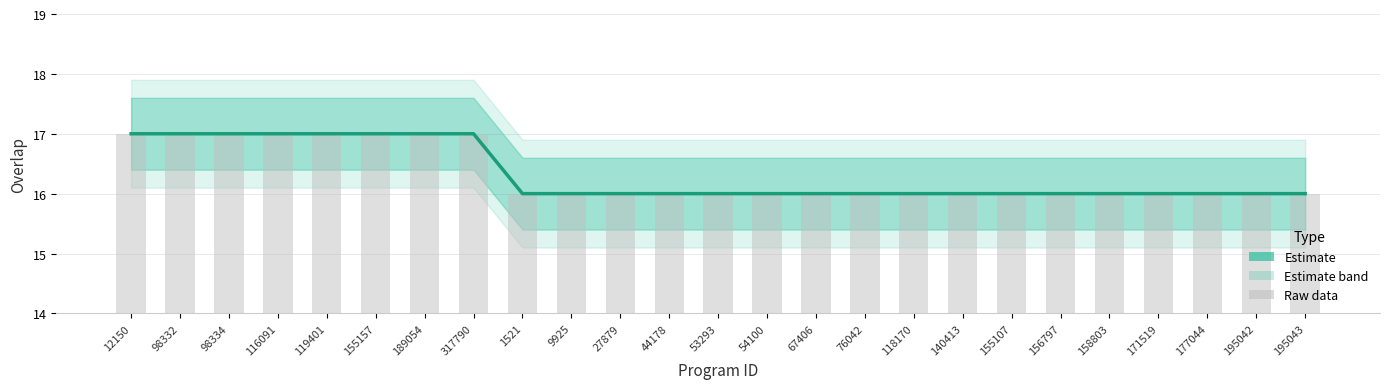

The value of Raw overlap at 9925 is 4. True or false?

False